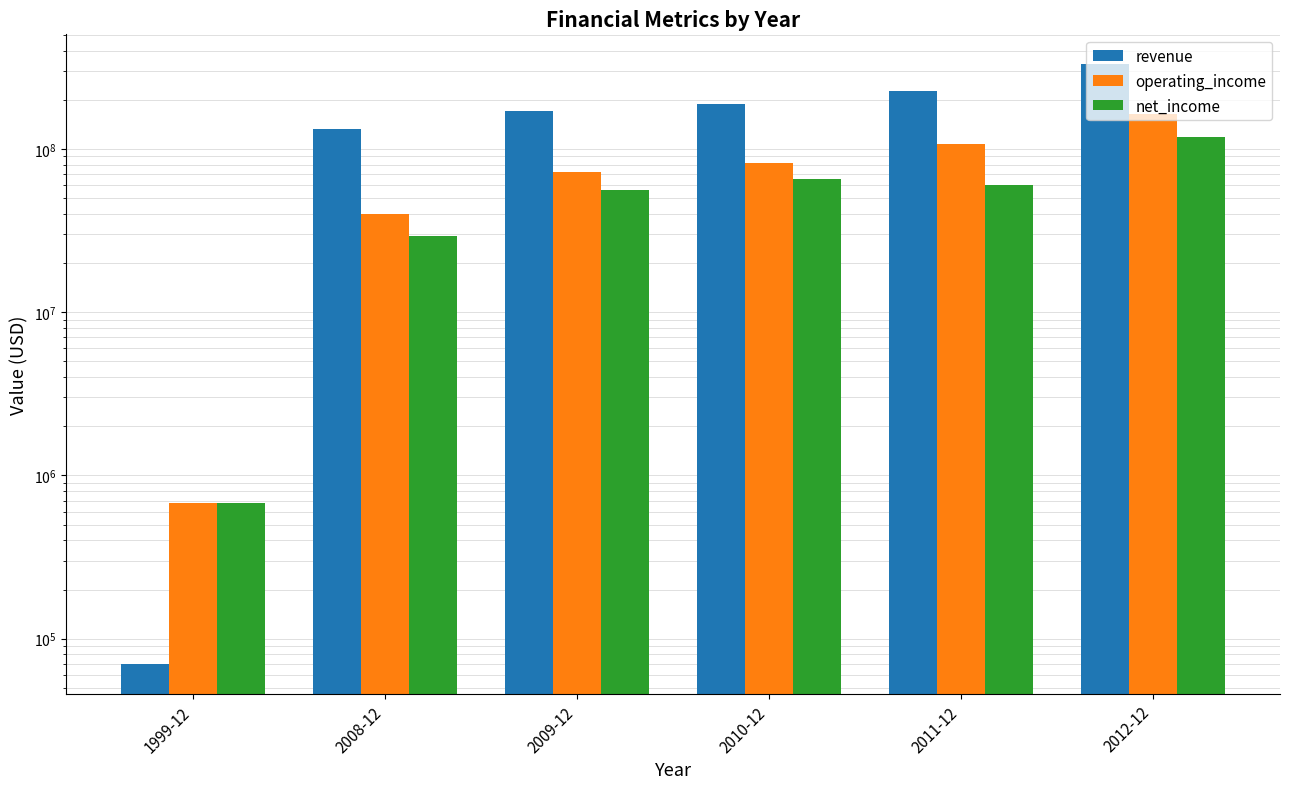

Which category has the highest value in the revenue series?

2012-12